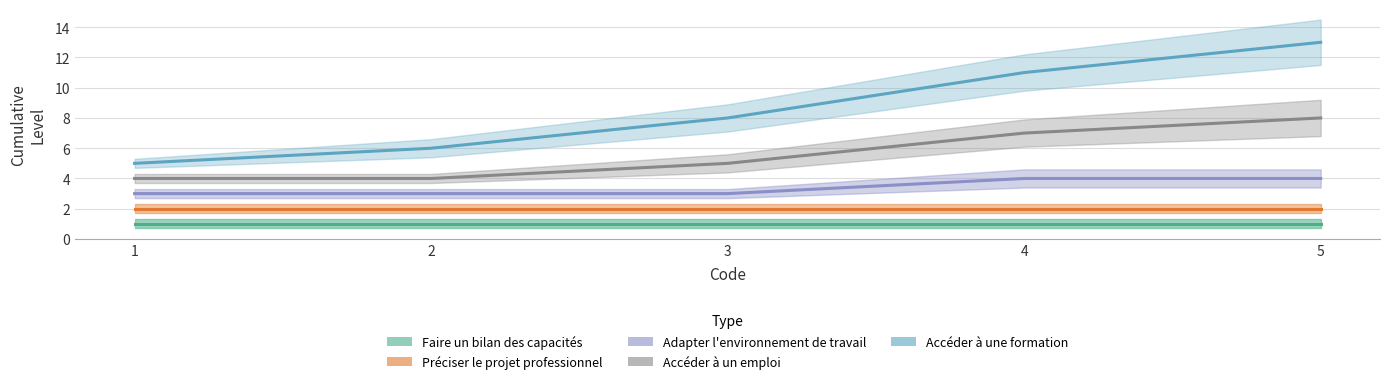

Rank the series by their maximum value, from highest to lowest.

Accéder à une formation (line), Accéder à un emploi (line), Adapter l'environnement de travail (line), Préciser le projet professionnel (line), Faire un bilan des capacités (line)